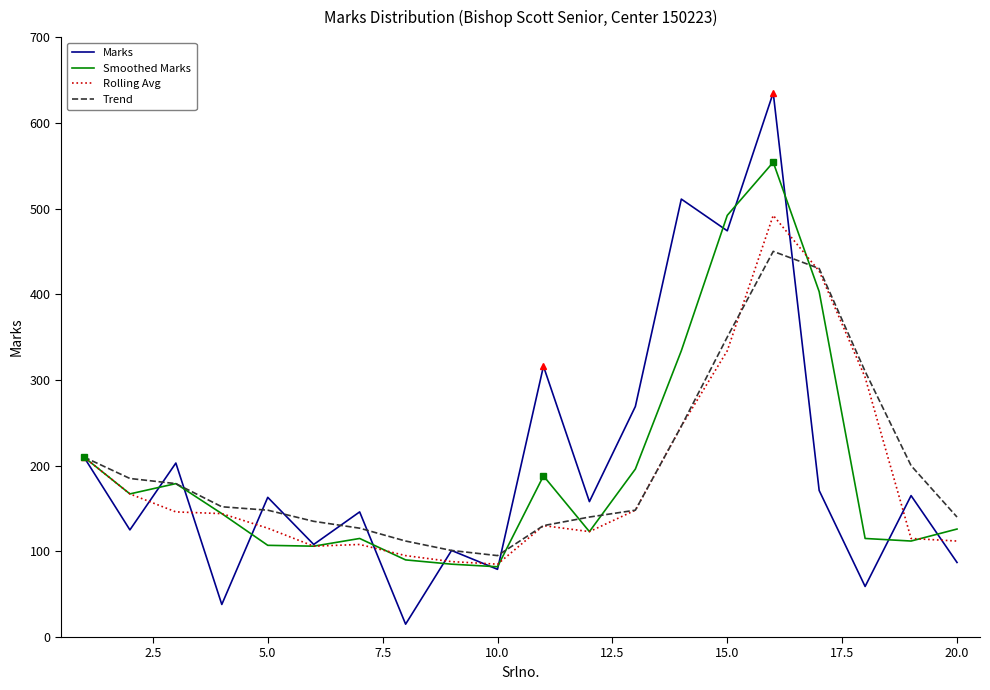

Which series ends up on top after the final intersection of Smoothed Marks and Marks?

Smoothed Marks